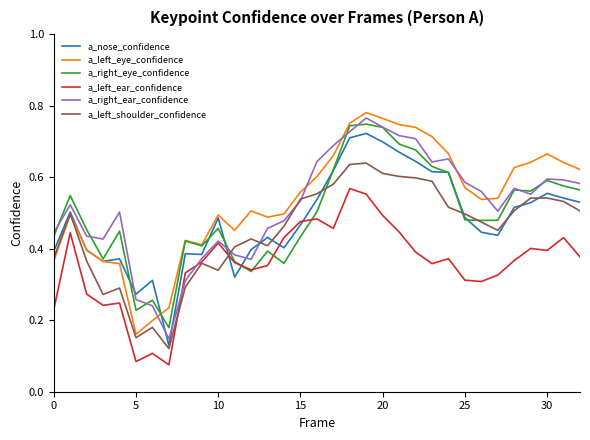

Rank the series by their maximum value, from lowest to highest.

a_left_ear_confidence, a_left_shoulder_confidence, a_nose_confidence, a_right_eye_confidence, a_right_ear_confidence, a_left_eye_confidence